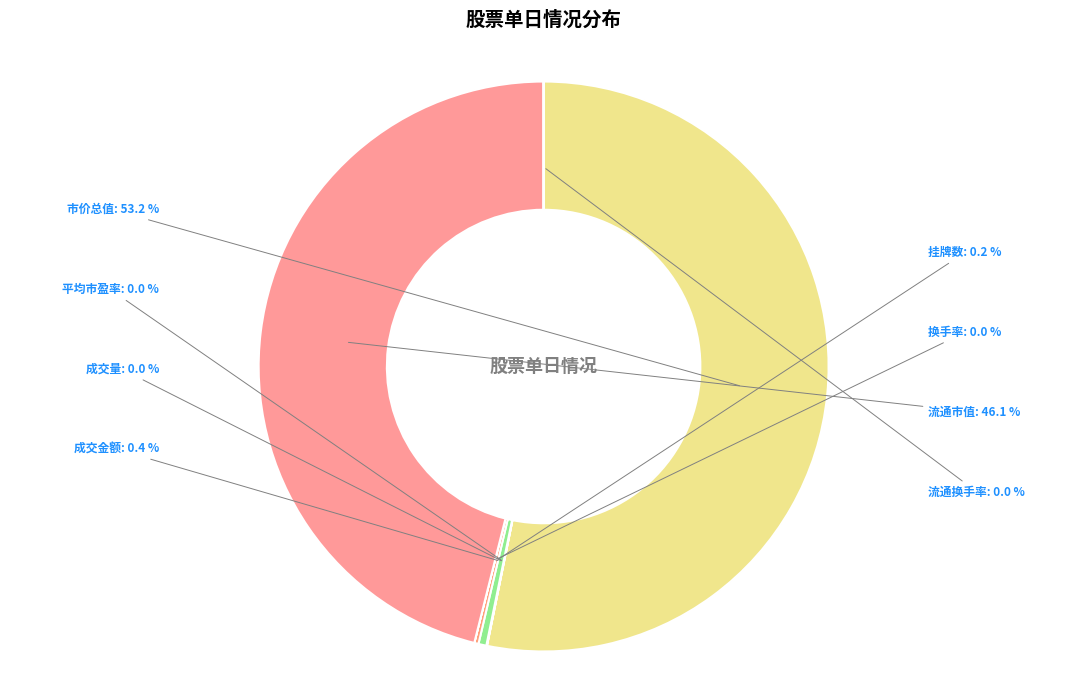

Combined, do 市价总值 and 流通市值 account for over 50%?

Yes